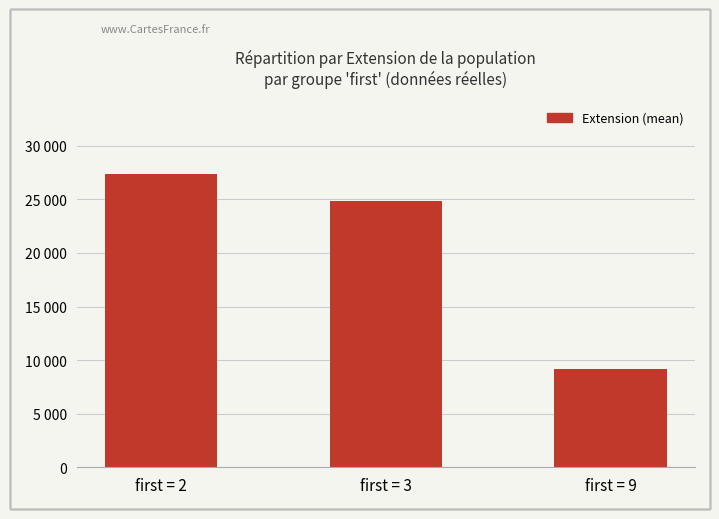

The chart shows a value of 17679.9 at first = 2. True or false?

False